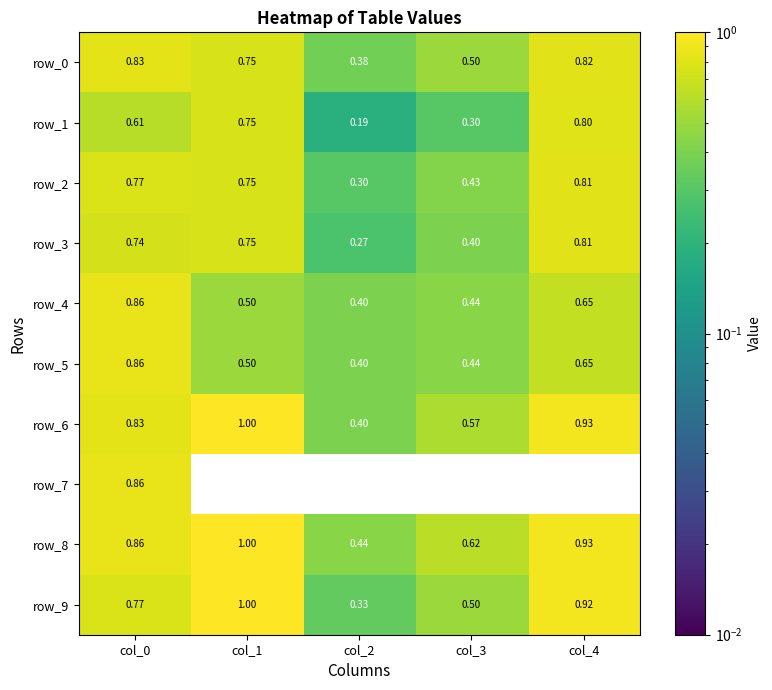

Which series has the largest range (max minus min)?

row_9